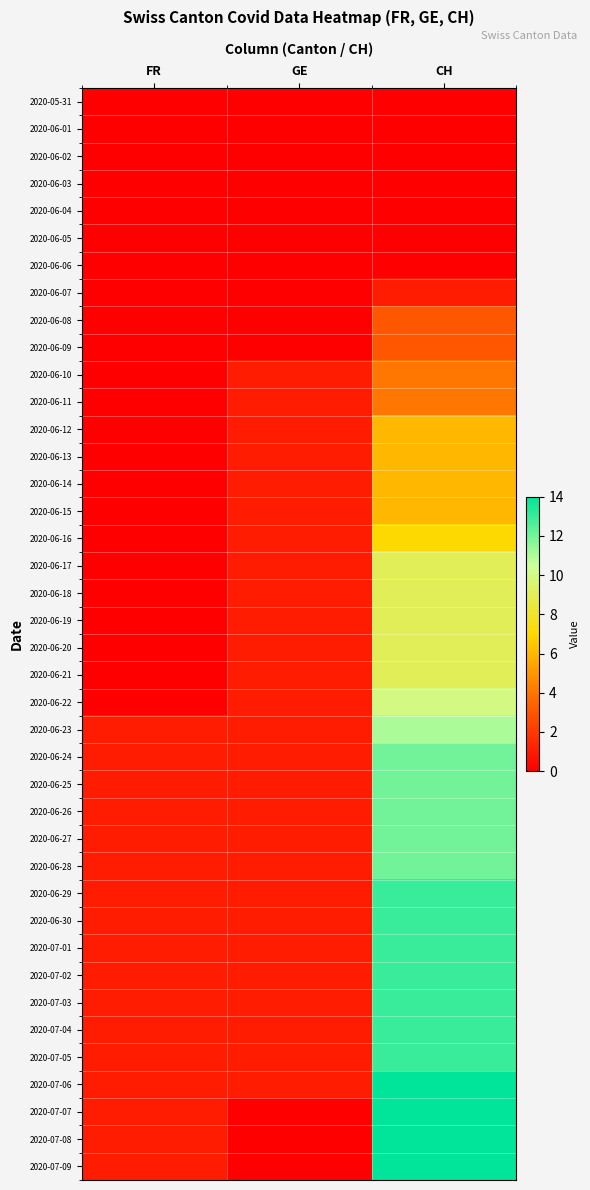

Rank the series at CH from highest to lowest value.

2020-07-06, 2020-07-07, 2020-07-08, 2020-07-09, 2020-06-29, 2020-06-30, 2020-07-01, 2020-07-02, 2020-07-03, 2020-07-04, 2020-07-05, 2020-06-24, 2020-06-25, 2020-06-26, 2020-06-27, 2020-06-28, 2020-06-23, 2020-06-22, 2020-06-17, 2020-06-18, 2020-06-19, 2020-06-20, 2020-06-21, 2020-06-16, 2020-06-12, 2020-06-13, 2020-06-14, 2020-06-15, 2020-06-10, 2020-06-11, 2020-06-08, 2020-06-09, 2020-06-07, 2020-05-31, 2020-06-01, 2020-06-02, 2020-06-03, 2020-06-04, 2020-06-05, 2020-06-06